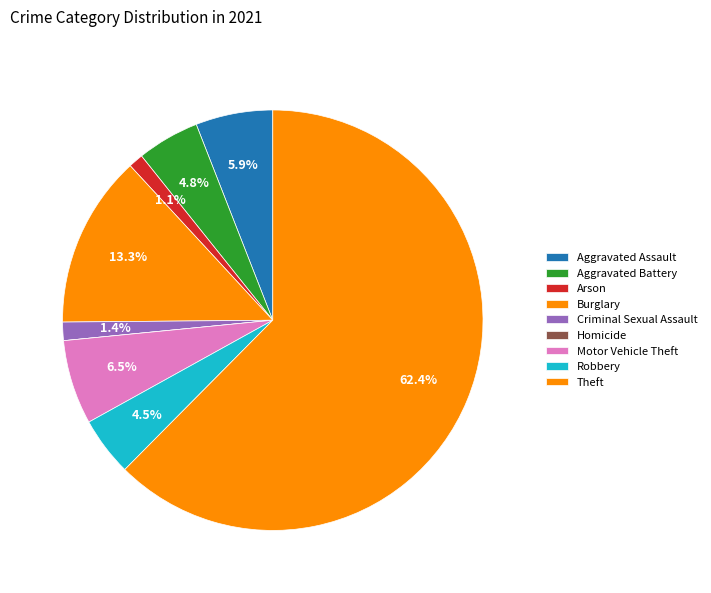

To the nearest percent, what is the difference between the largest and smallest slice percentages?

62%